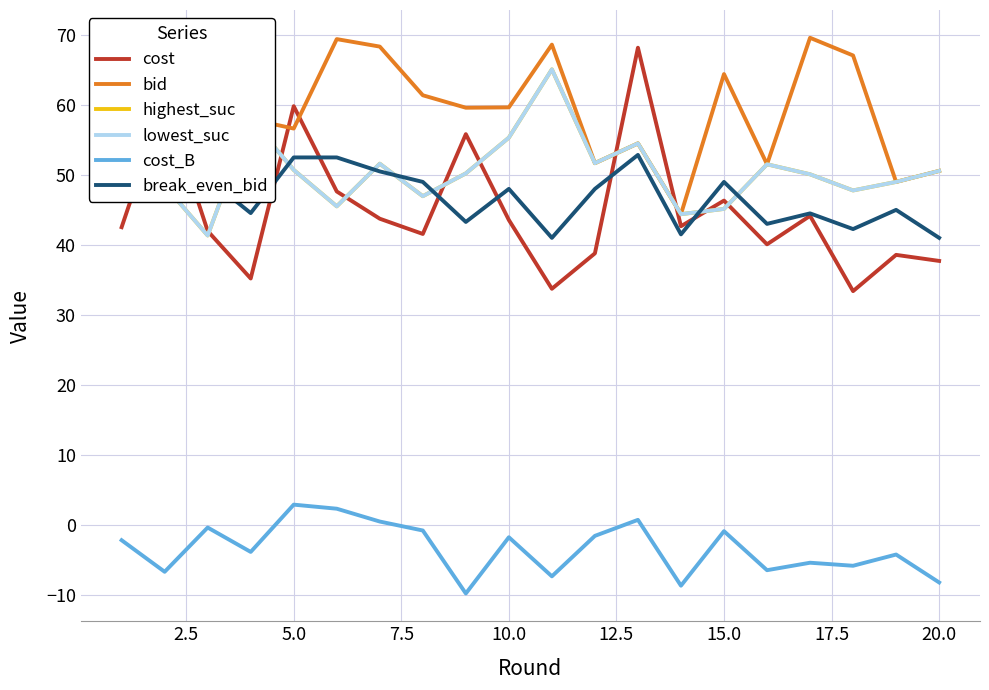

What is the average value of the cost series?

44.8